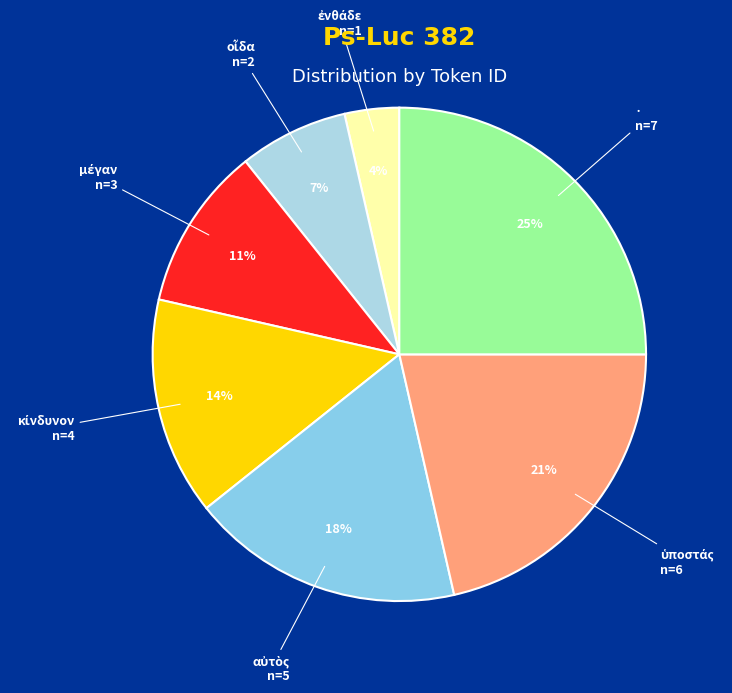

How many slices are in this pie chart?

7